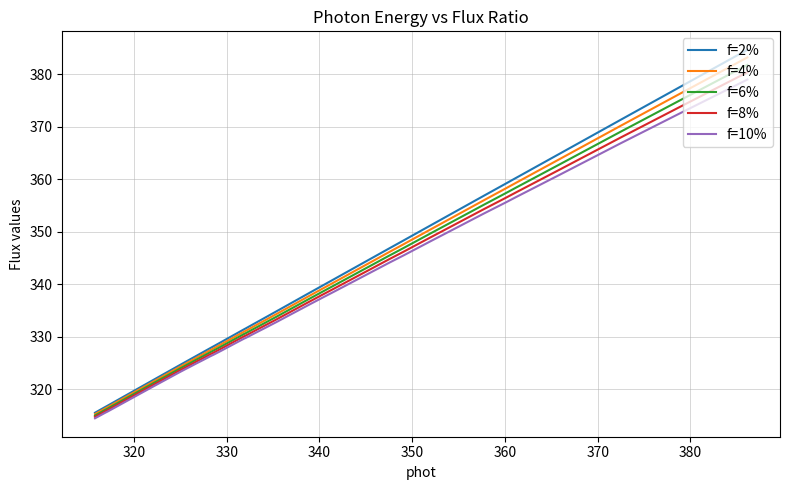

What is the value of the f=6% point at the 23rd from the left?

330.5